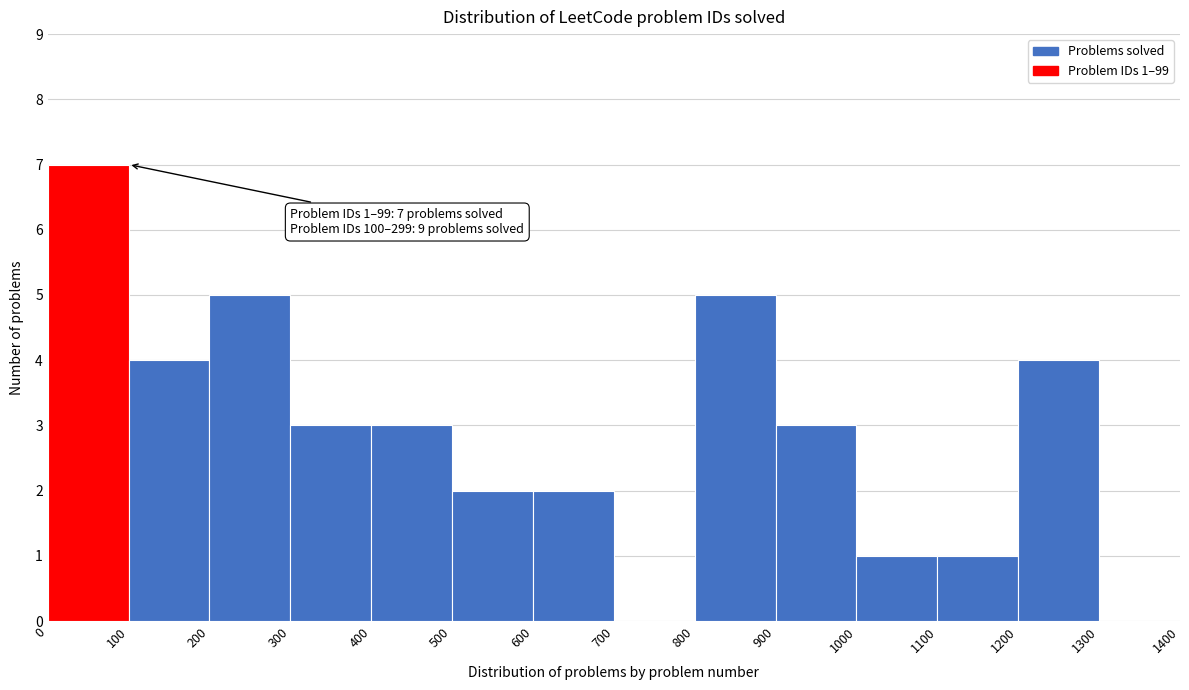

Over which range of the x-axis is the bar tallest?

0 to 100